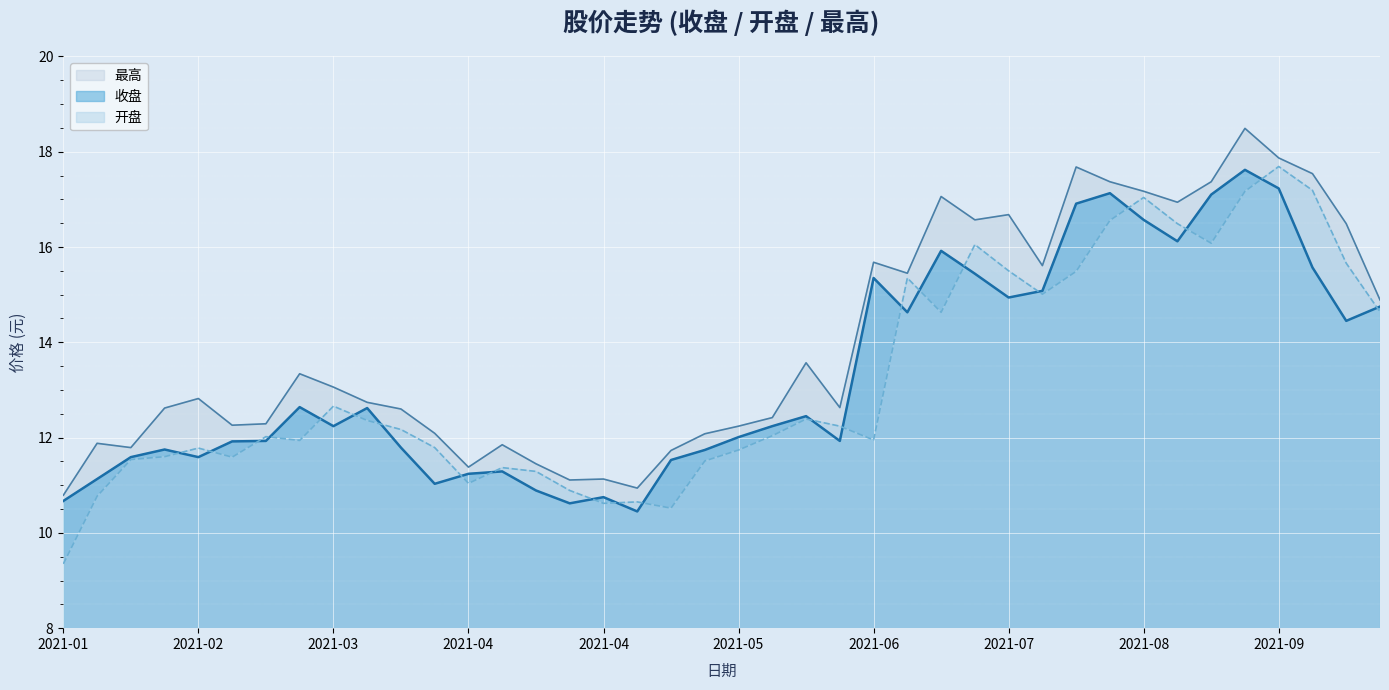

In 最高, how many points are higher than both neighbors (excluding endpoints)?

11